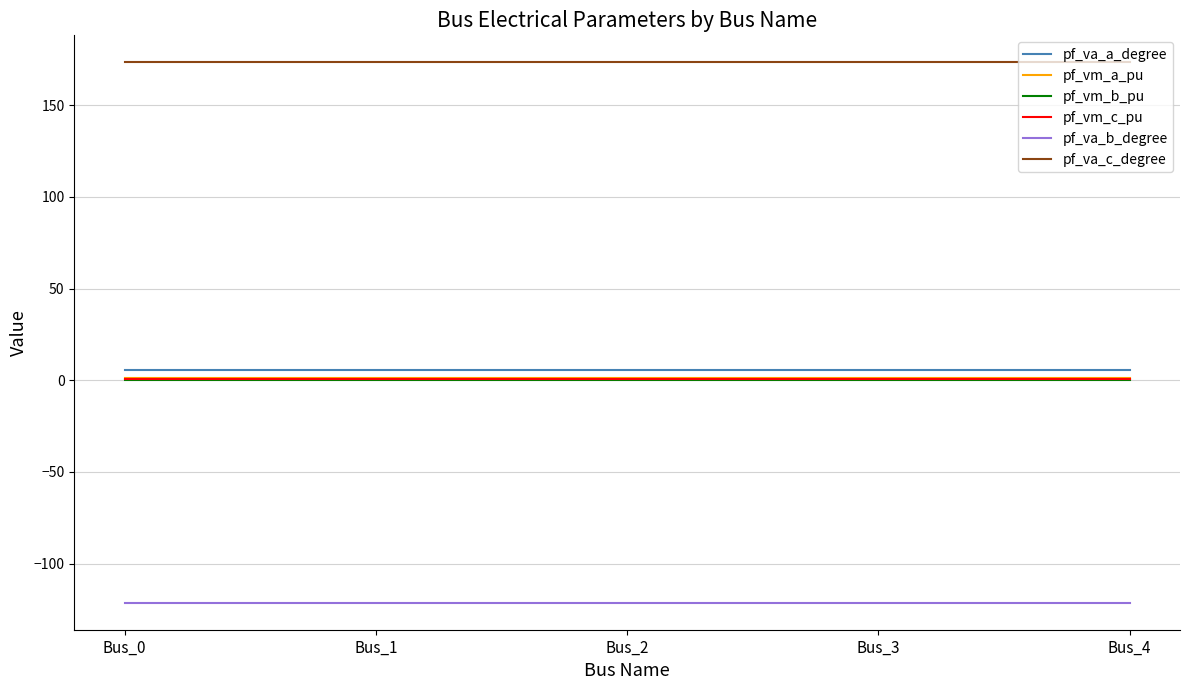

Is it true that pf_va_a_degree equals 5.8 at Bus_3?

True